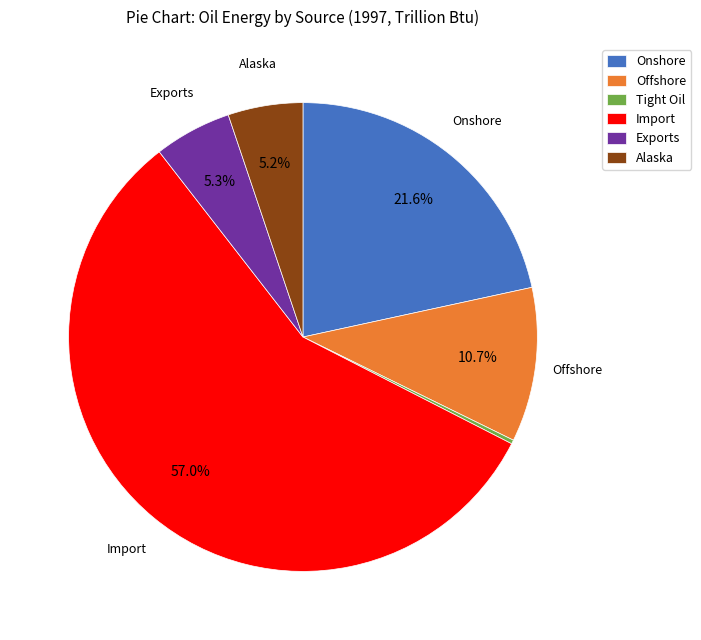

Is there any slice that represents more than half of the pie?

Yes